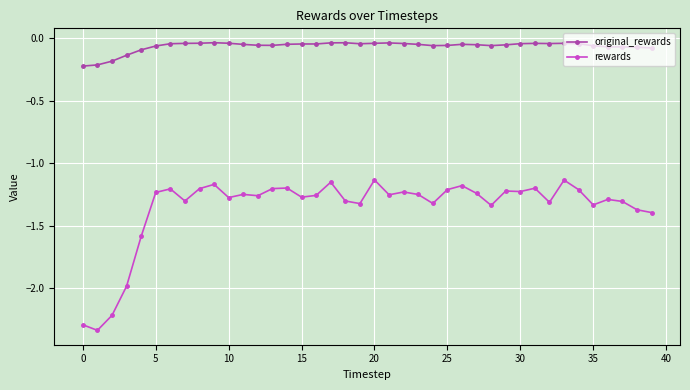

Rank the series by their average value, from lowest to highest.

rewards, original_rewards